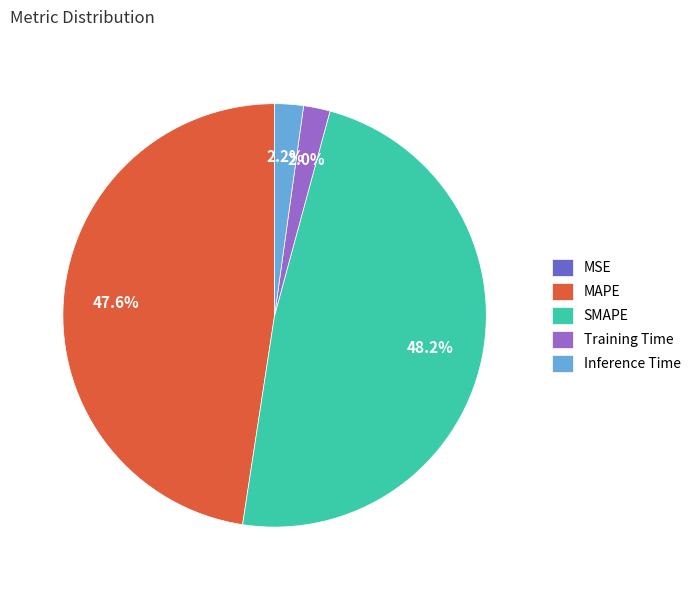

What percentage do SMAPE and MAPE together represent?

95.8%